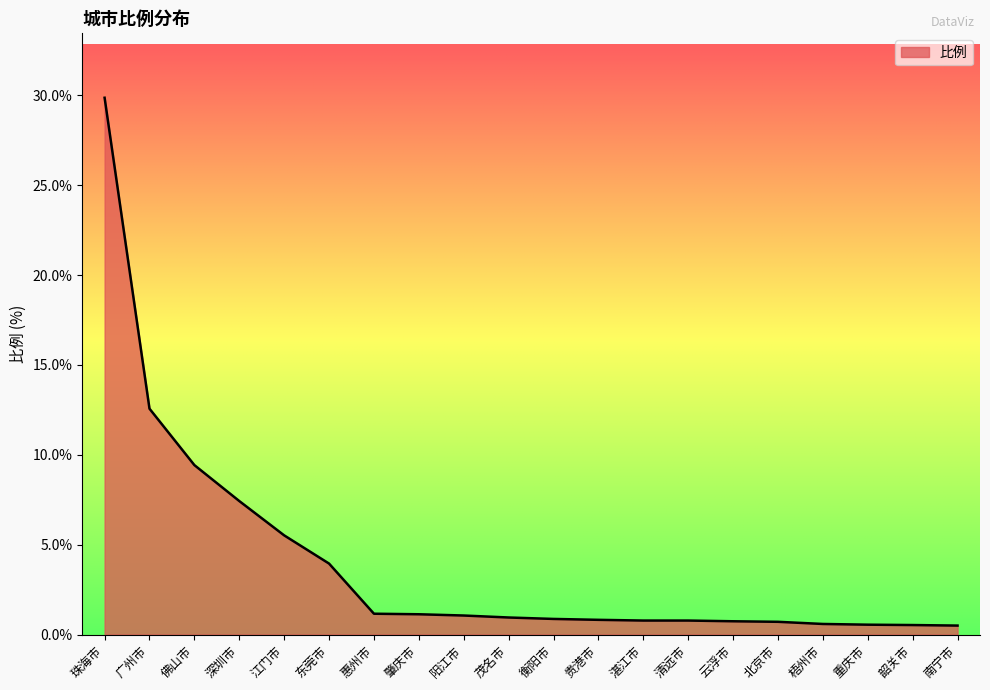

The value at 珠海市 is 50.4. True or false?

False